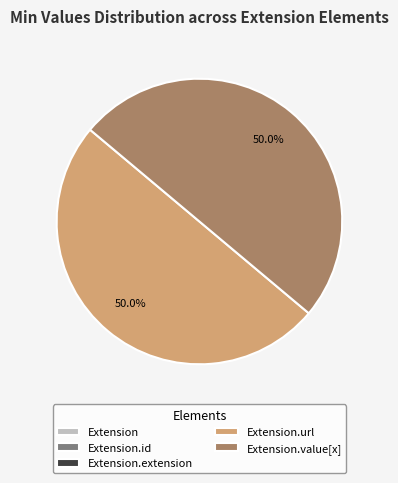

Does Extension.url represent more than half of the total?

No